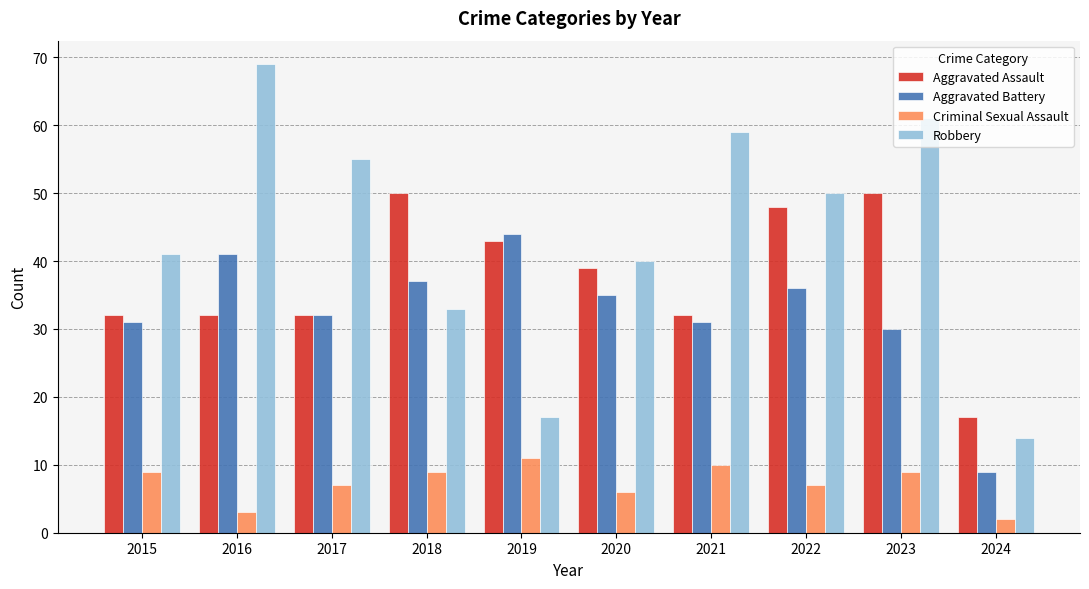

Reading left to right, extract all data points from this chart.

Aggravated Assault: 32	32	32	50	43	39	32	48	50	17
Aggravated Battery: 31	41	32	37	44	35	31	36	30	9
Criminal Sexual Assault: 9	3	7	9	11	6	10	7	9	2
Robbery: 41	69	55	33	17	40	59	50	61	14